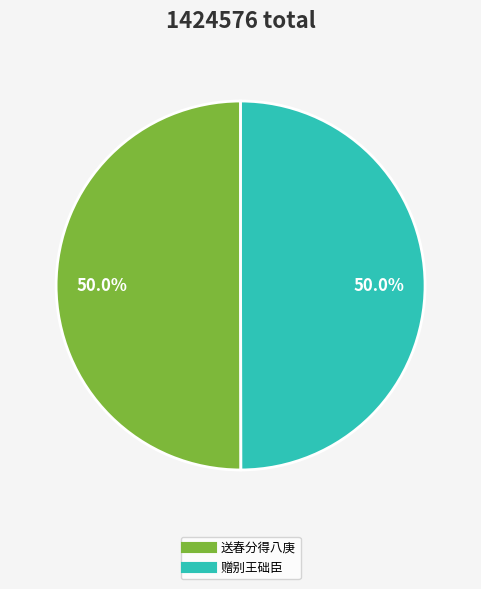

How many slices are in this pie chart?

2